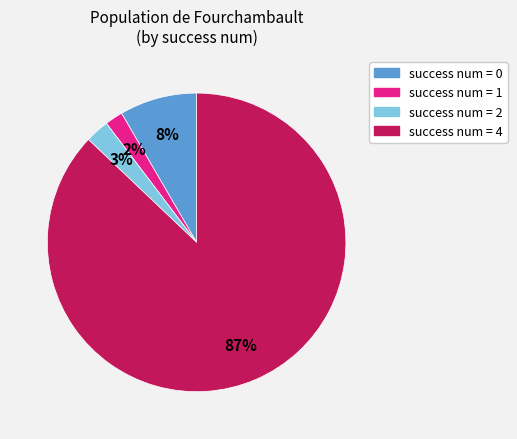

Is there a majority slice in this chart?

Yes